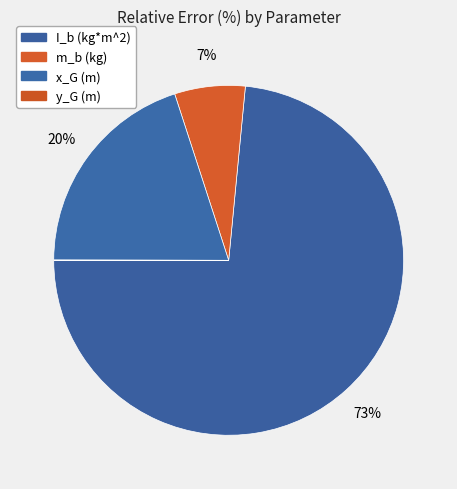

To the nearest percent, what is the difference between the y_G (m) and x_G (m) slice percentages?

20%